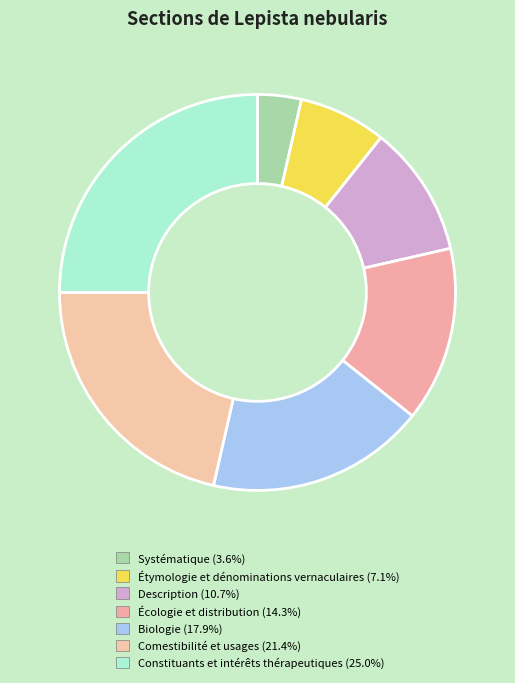

How many segments does this pie chart have?

7